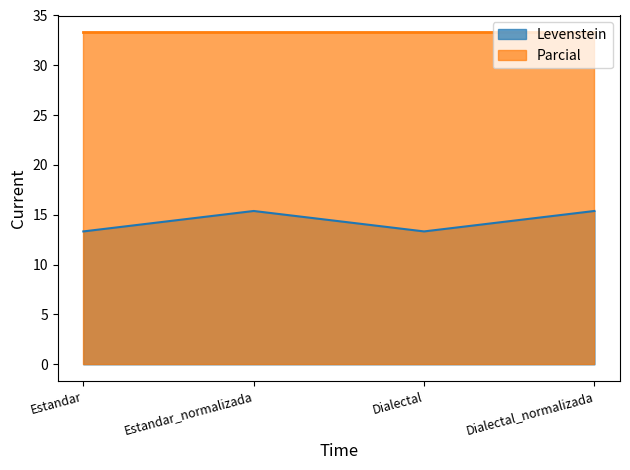

How many interior local peaks (higher than both neighbors) does the data have?

1